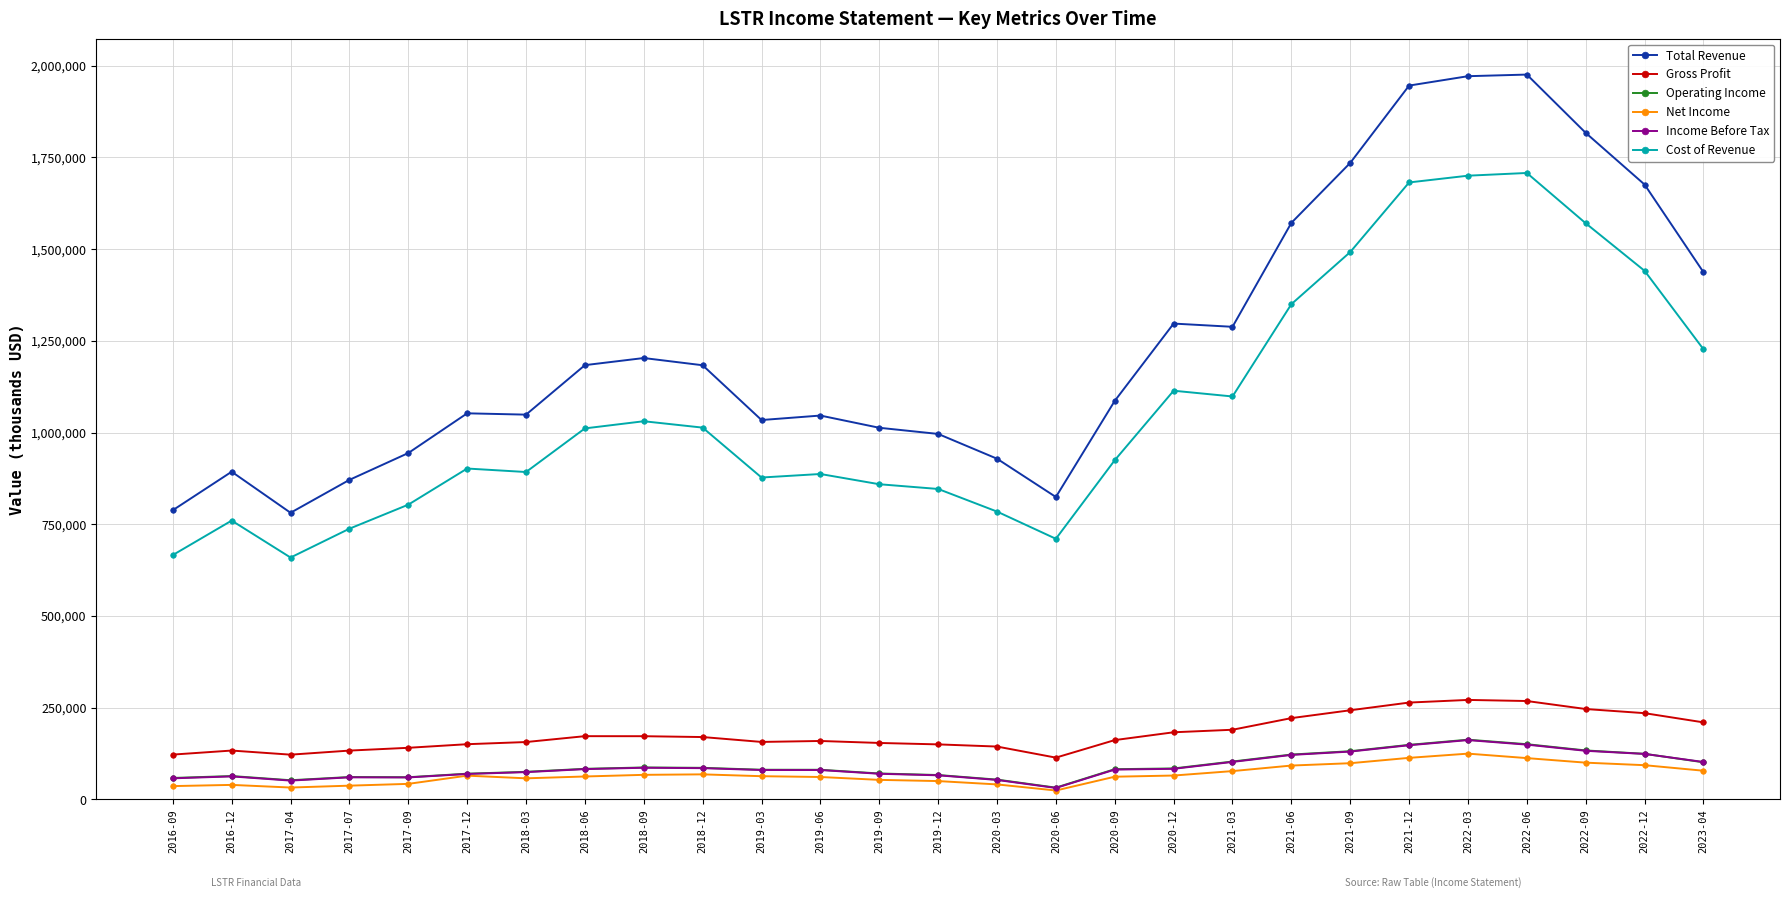

What is the average value of the Total Revenue series?

1244159